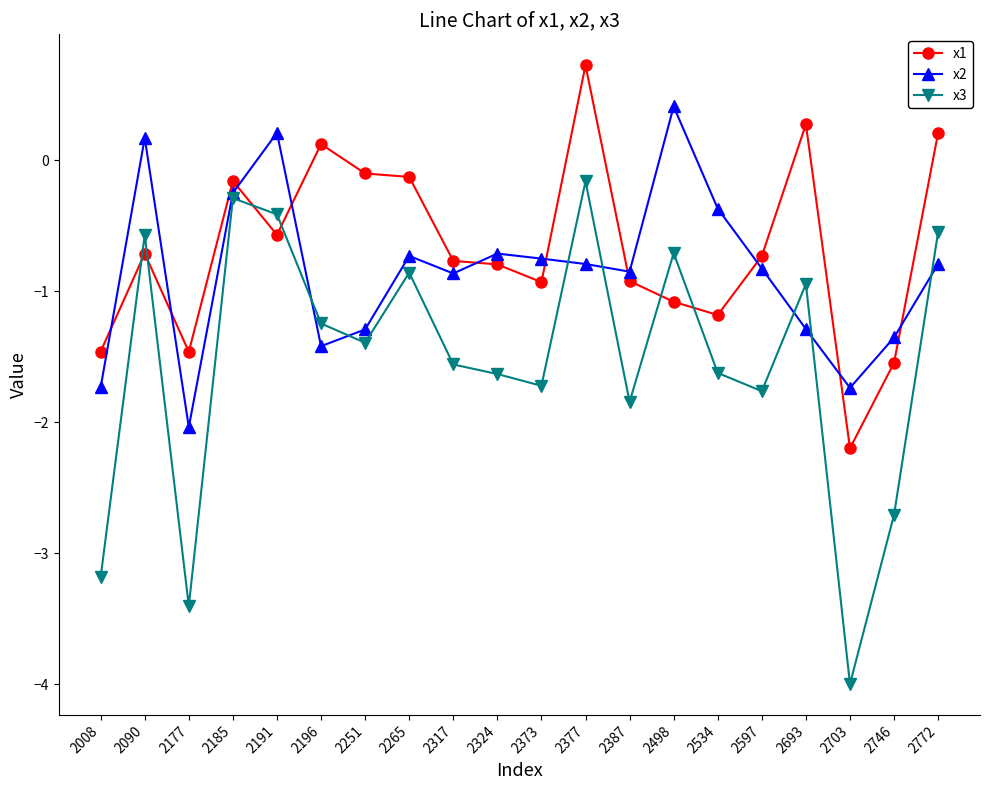

What is the highest value of the x3 series?

-0.2